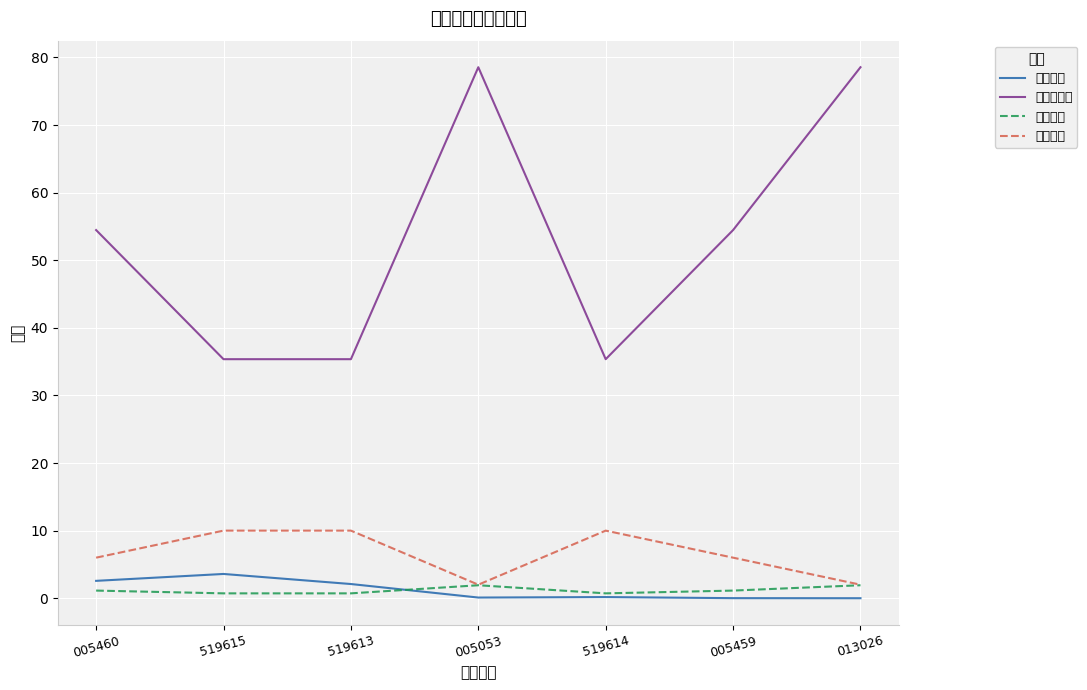

True or false: 仓位排名 has a value of 6.0 at 005460.

True